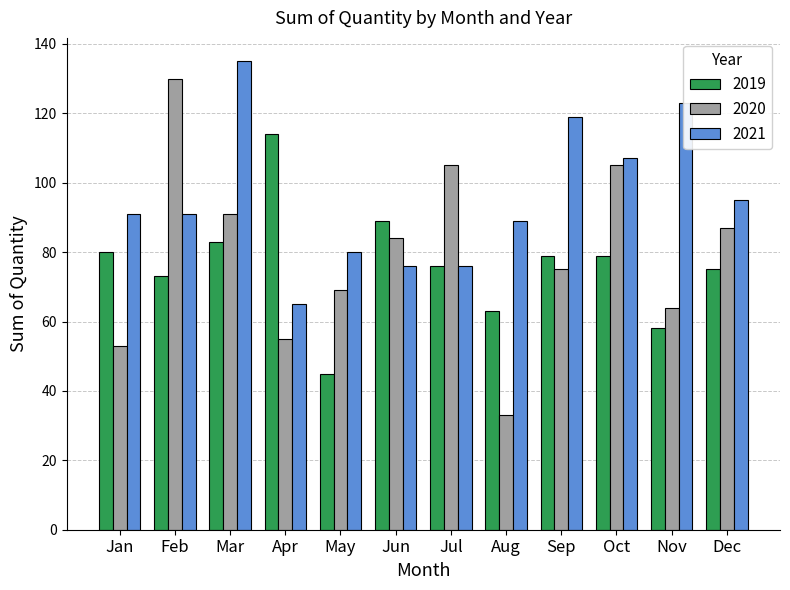

What is the average value of the 2019 series?

76